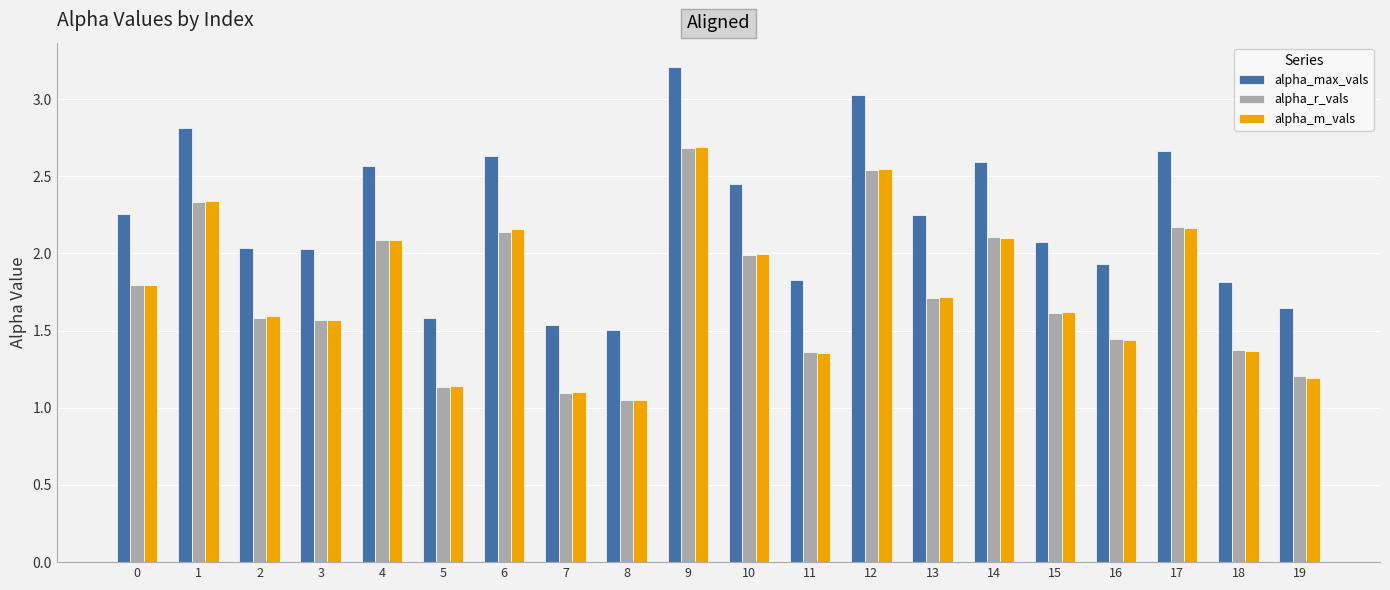

What is the spread (max minus min) of values at 11?

0.5